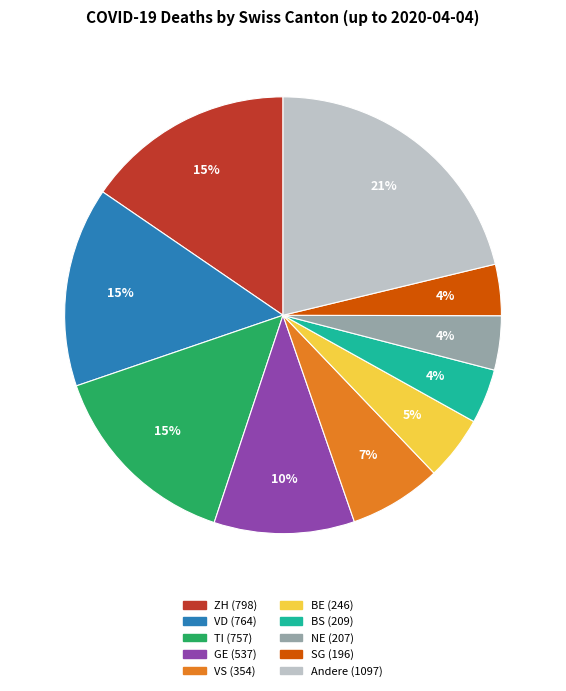

To the nearest percent, what is the average slice percentage?

10%